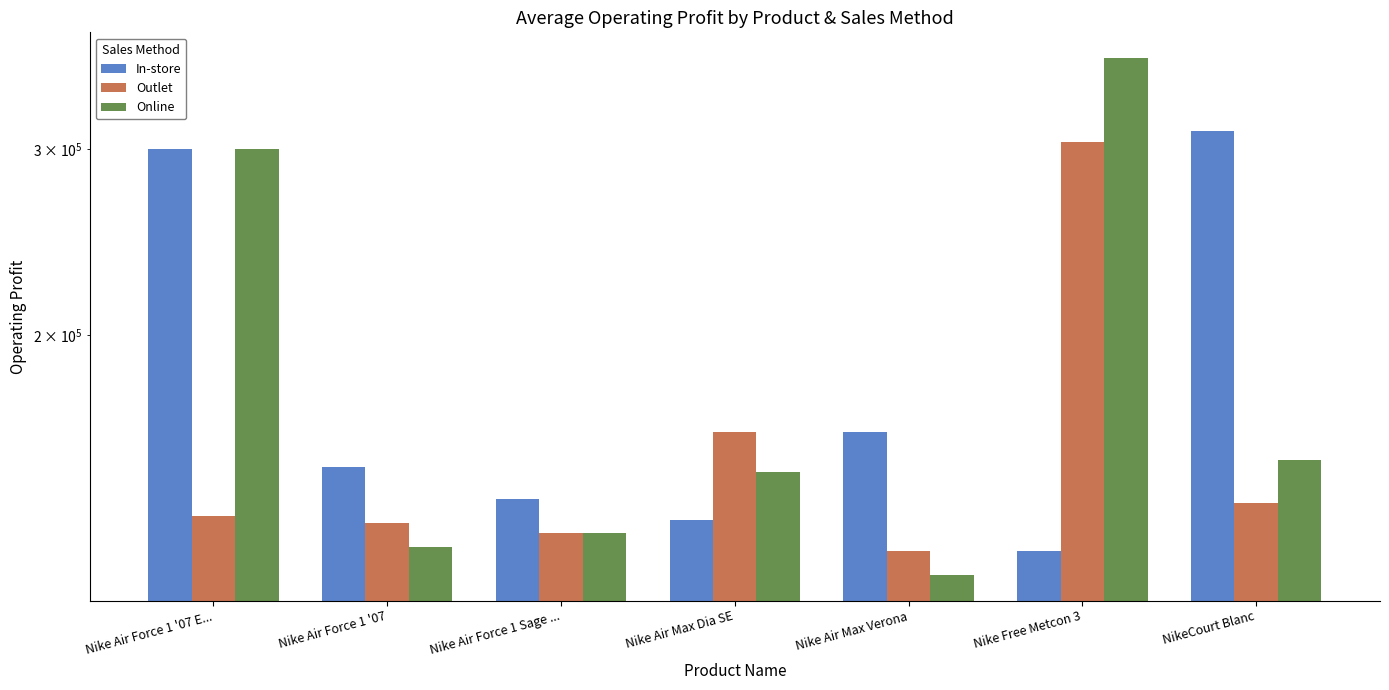

What are all the series names shown in the legend?

In-store, Outlet, Online